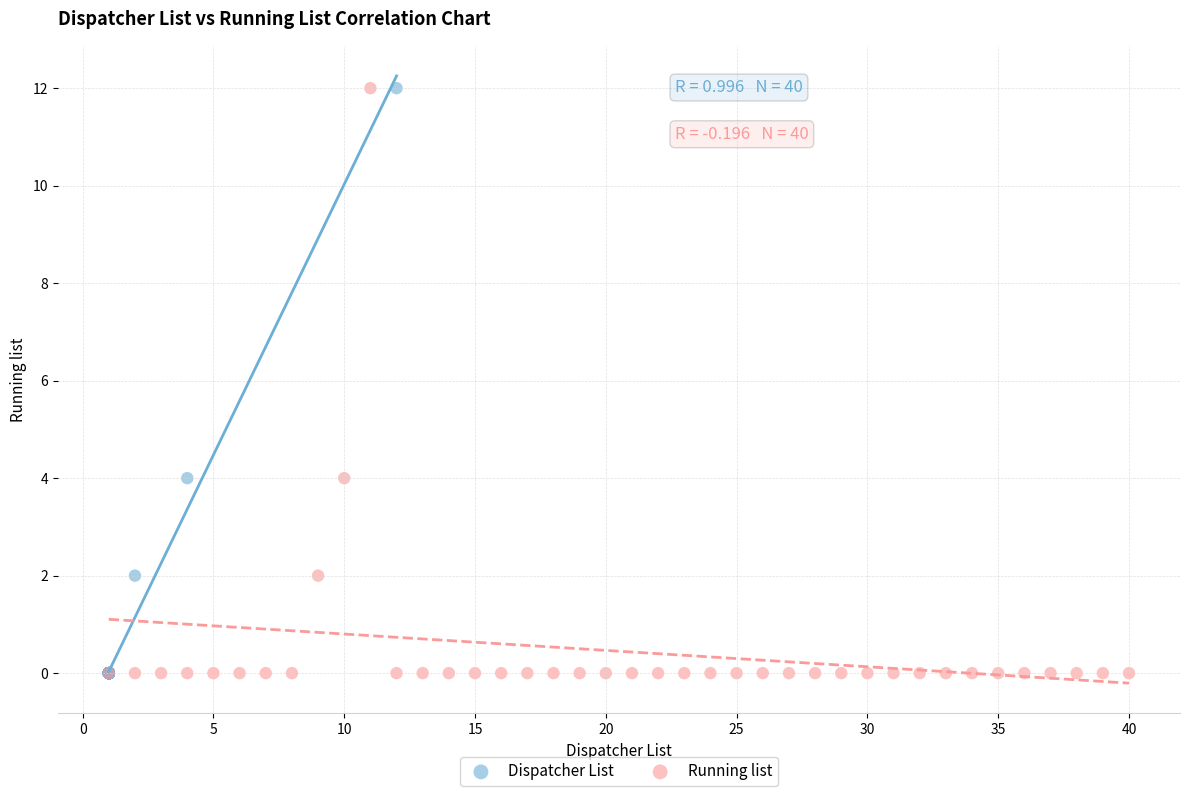

What are all the series names shown in the legend?

Dispatcher List, Running list